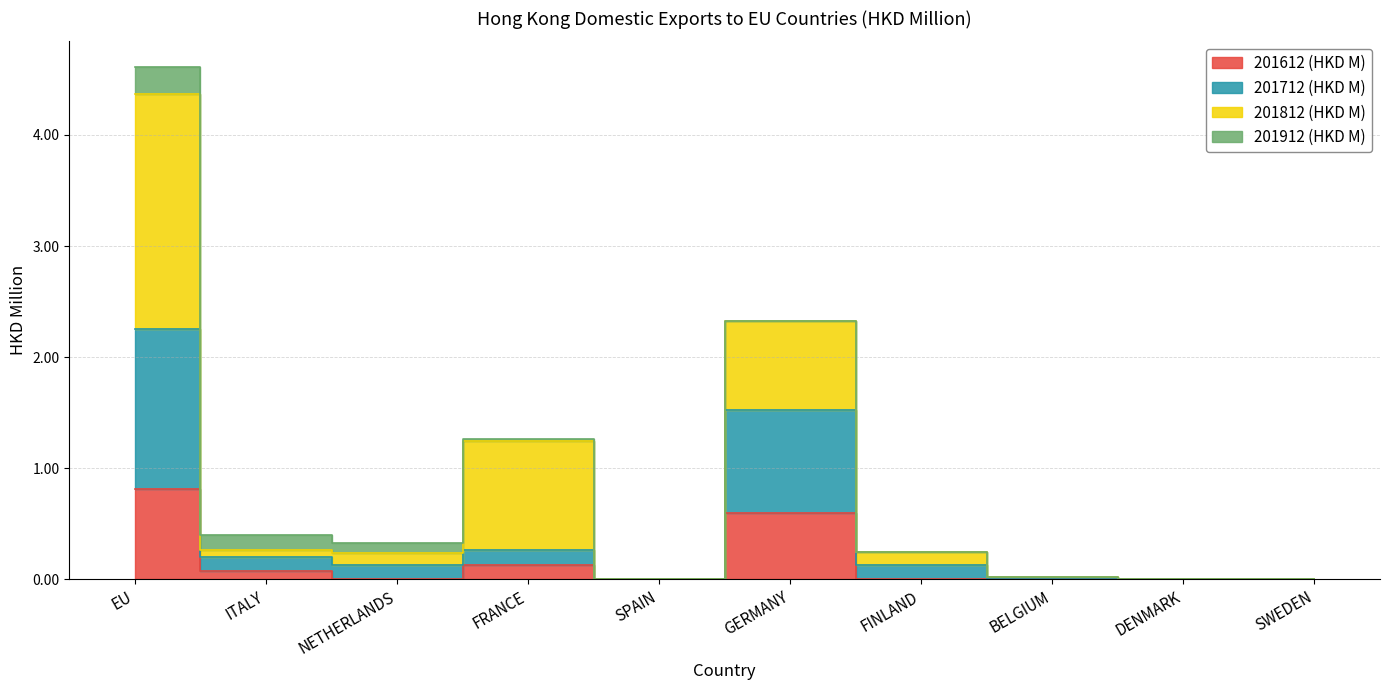

Rank the categories by 201712 (HKD M) value from lowest to highest.

SPAIN, BELGIUM, DENMARK, SWEDEN, NETHERLANDS, FINLAND, ITALY, FRANCE, GERMANY, EU